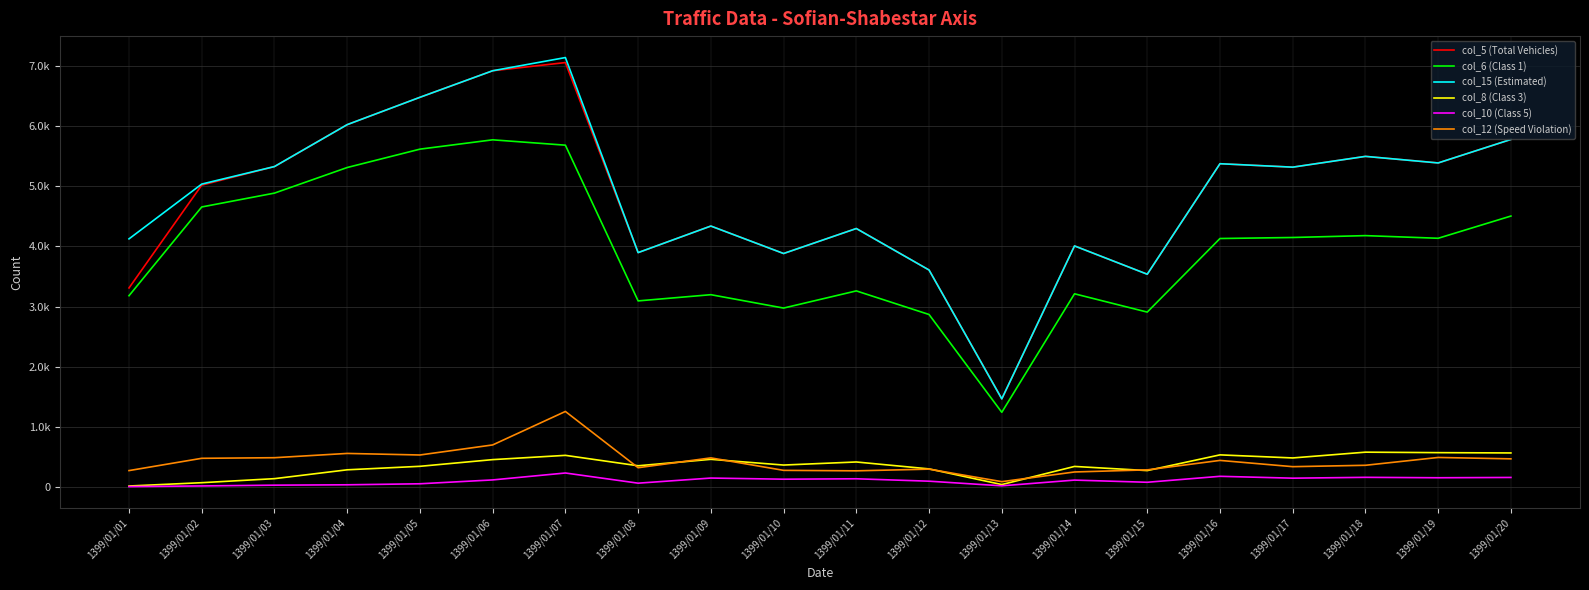

Is this an area chart (filled region under the line)?

No